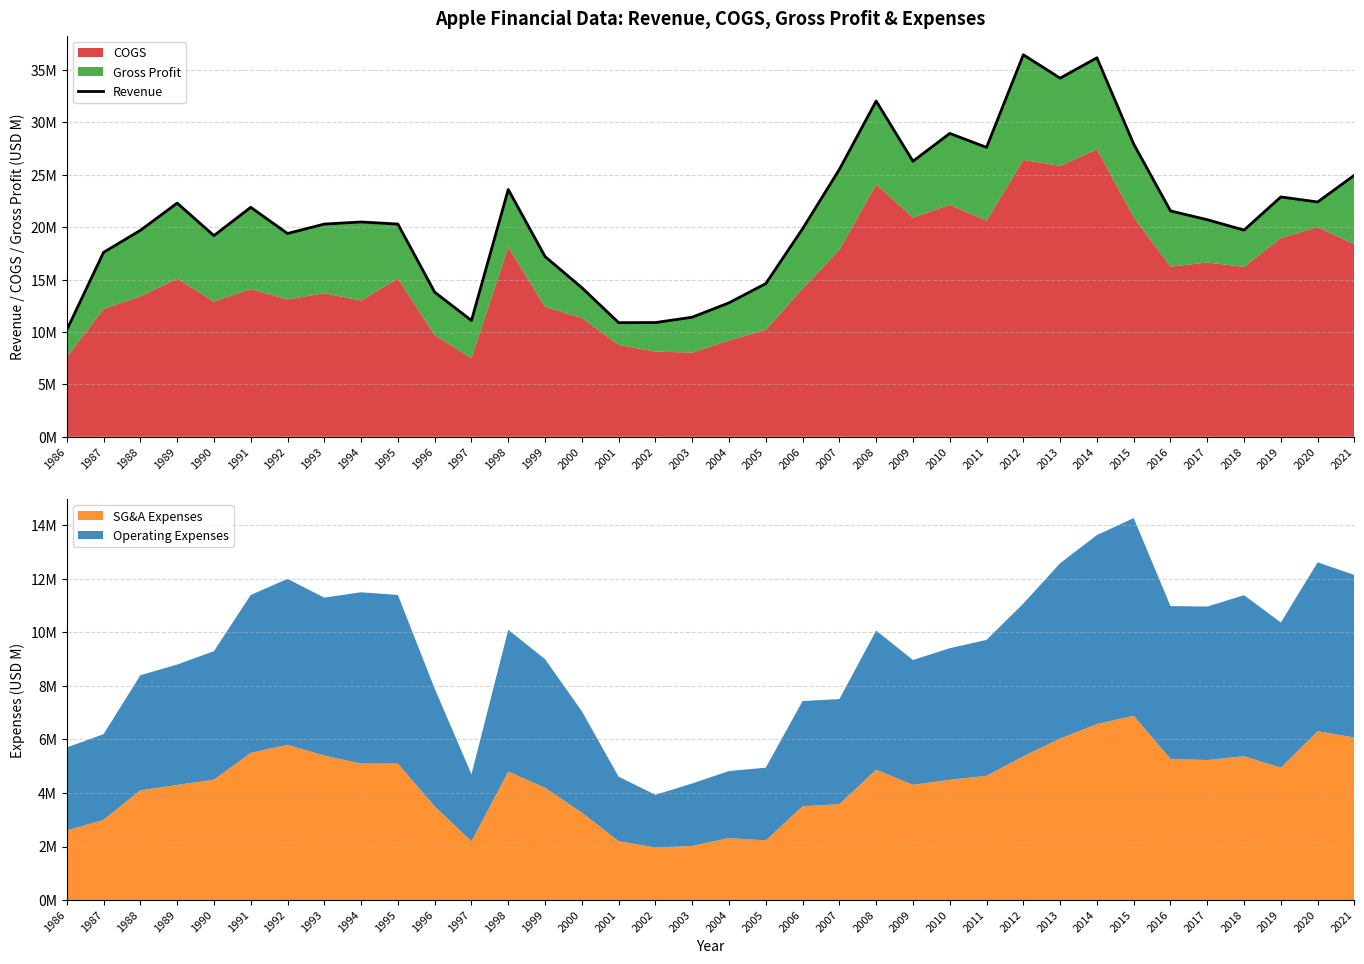

Rank the categories by value from lowest to highest.

1986, 2001, 2002, 1997, 2003, 2004, 1996, 2000, 2005, 1999, 1987, 1990, 1992, 1988, 2018, 2006, 1993, 1995, 1994, 2017, 2016, 1991, 1989, 2020, 2019, 1998, 2021, 2007, 2009, 2011, 2015, 2010, 2008, 2013, 2014, 2012